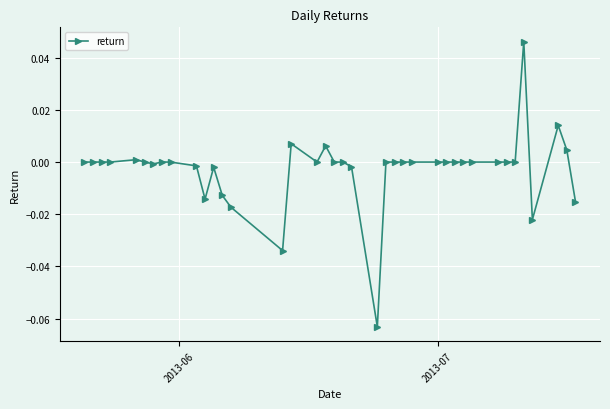

True or false: the data has more than 2 interior local peaks.

True